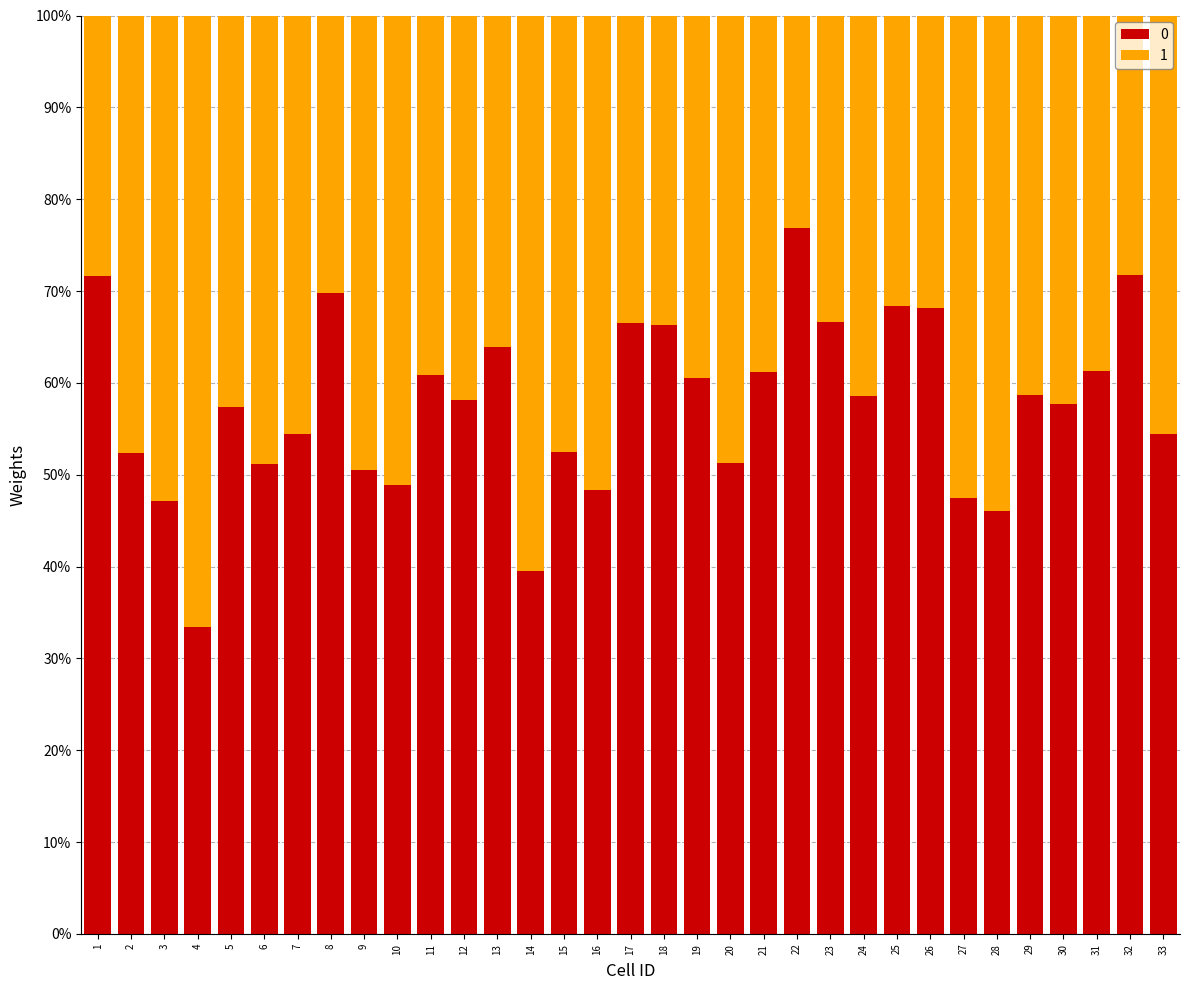

What is the total value across all series at 8?

100.0